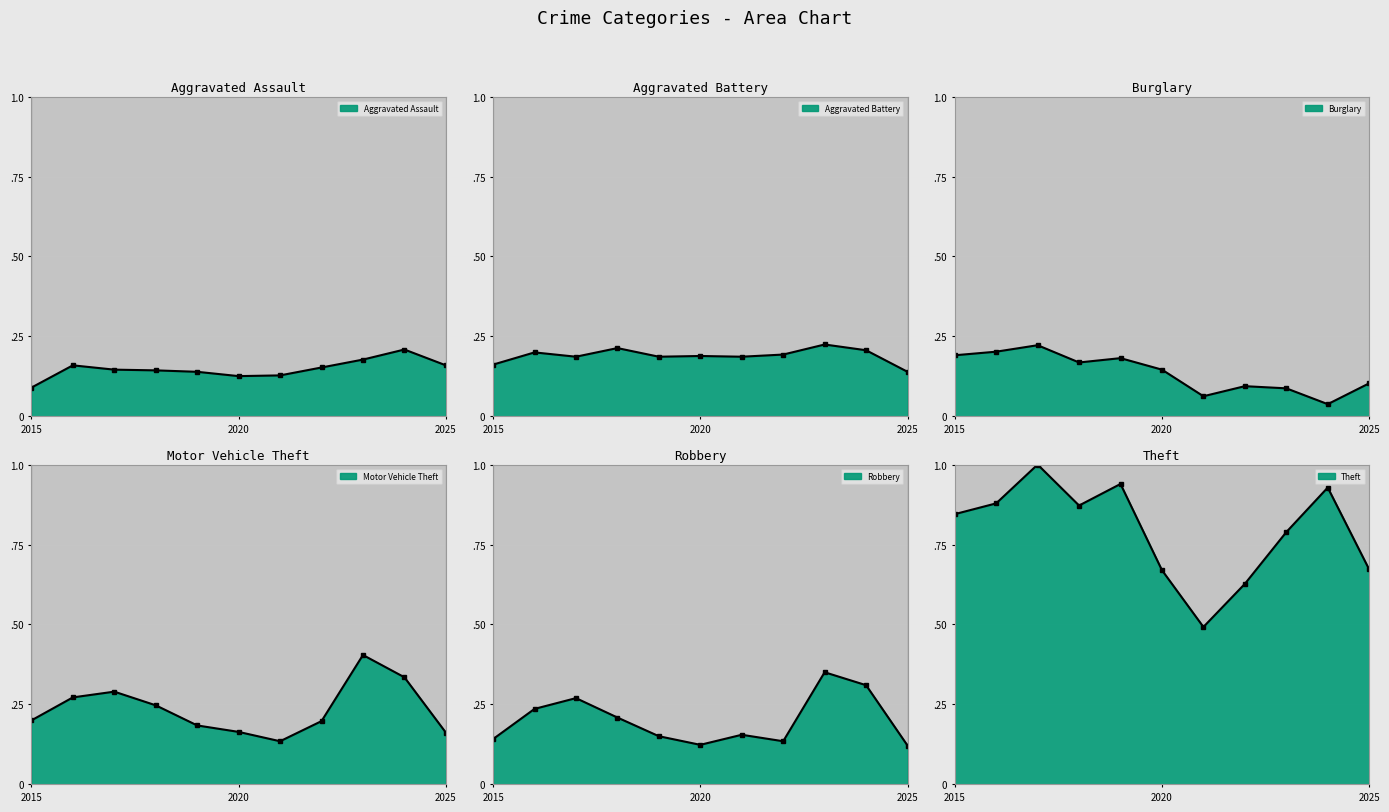

Which series has the widest spread of values?

Theft